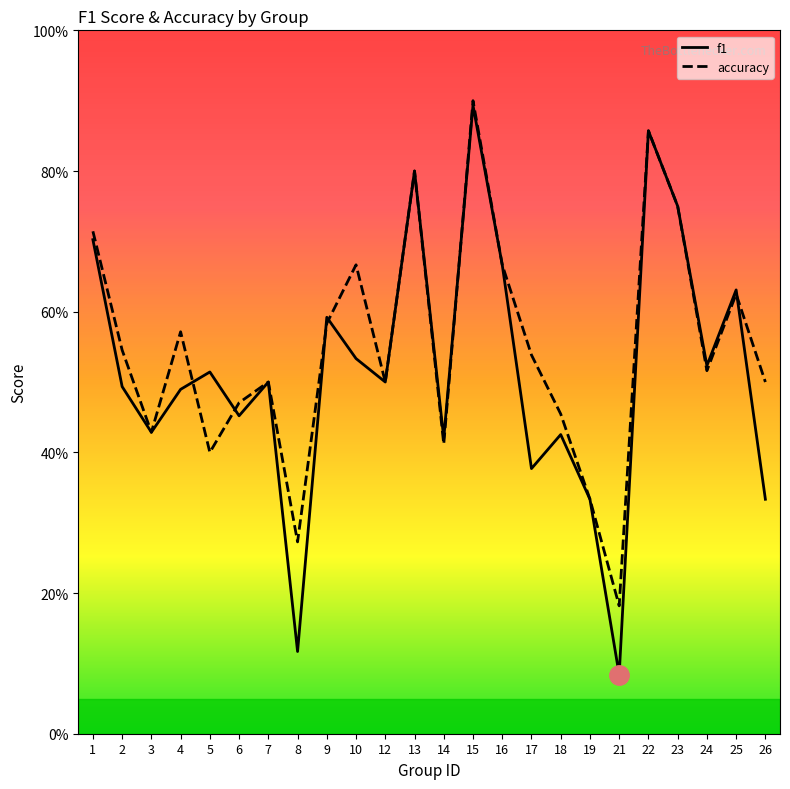

How many interior local valleys does the f1 series have?

8